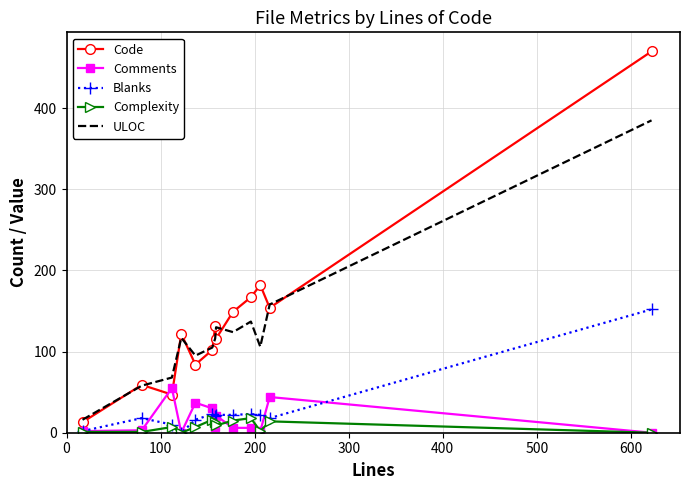

Which series has the largest range (max minus min)?

Code